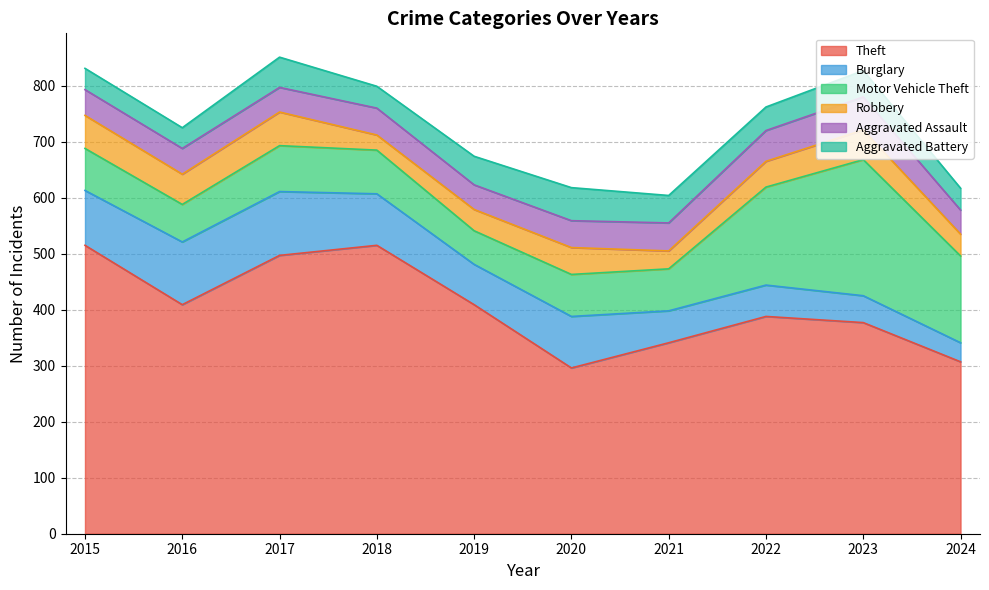

Is it true that Robbery equals 38 at 2019?

True